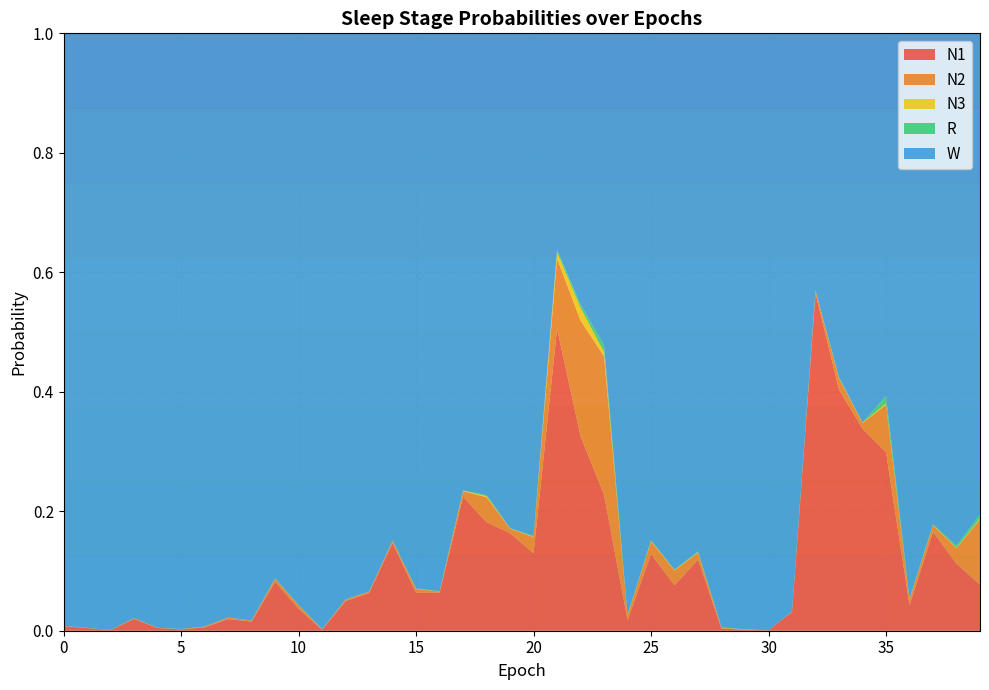

Reading left to right, extract all data points from this chart.

N1: 0=0.0	1=0.0	2=0.0	3=0.0	4=0.0	5=0.0	6=0.0	7=0.0	8=0.0	9=0.1	10=0.0	11=0.0	12=0.0	13=0.1	14=0.1	15=0.1	16=0.1	17=0.2	18=0.2	19=0.2	20=0.1	21=0.5	22=0.3	23=0.2	24=0.0	25=0.1	26=0.1	27=0.1	28=0.0	29=0.0	30=0.0	31=0.0	32=0.6	33=0.4	34=0.3	35=0.3	36=0.0	37=0.2	38=0.1	39=0.1
N2: 0=0.0	1=0.0	2=0.0	3=0.0	4=0.0	5=0.0	6=0.0	7=0.0	8=0.0	9=0.0	10=0.0	11=0.0	12=0.0	13=0.0	14=0.0	15=0.0	16=0.0	17=0.0	18=0.0	19=0.0	20=0.0	21=0.1	22=0.2	23=0.2	24=0.0	25=0.0	26=0.0	27=0.0	28=0.0	29=0.0	30=0.0	31=0.0	32=0.0	33=0.0	34=0.0	35=0.1	36=0.0	37=0.0	38=0.0	39=0.1
N3: 0=0.0	1=0.0	2=0.0	3=0.0	4=0.0	5=0.0	6=0.0	7=0.0	8=0.0	9=0.0	10=0.0	11=0.0	12=0.0	13=0.0	14=0.0	15=0.0	16=0.0	17=0.0	18=0.0	19=0.0	20=0.0	21=0.0	22=0.0	23=0.0	24=0.0	25=0.0	26=0.0	27=0.0	28=0.0	29=0.0	30=0.0	31=0.0	32=0.0	33=0.0	34=0.0	35=0.0	36=0.0	37=0.0	38=0.0	39=0.0
R: 0=0.0	1=0.0	2=0.0	3=0.0	4=0.0	5=0.0	6=0.0	7=0.0	8=0.0	9=0.0	10=0.0	11=0.0	12=0.0	13=0.0	14=0.0	15=0.0	16=0.0	17=0.0	18=0.0	19=0.0	20=0.0	21=0.0	22=0.0	23=0.0	24=0.0	25=0.0	26=0.0	27=0.0	28=0.0	29=0.0	30=0.0	31=0.0	32=0.0	33=0.0	34=0.0	35=0.0	36=0.0	37=0.0	38=0.0	39=0.0
W: 0=1.0	1=1.0	2=1.0	3=1.0	4=1.0	5=1.0	6=1.0	7=1.0	8=1.0	9=0.9	10=1.0	11=1.0	12=0.9	13=0.9	14=0.8	15=0.9	16=0.9	17=0.8	18=0.8	19=0.8	20=0.8	21=0.4	22=0.5	23=0.5	24=1.0	25=0.8	26=0.9	27=0.9	28=1.0	29=1.0	30=1.0	31=1.0	32=0.4	33=0.6	34=0.7	35=0.6	36=0.9	37=0.8	38=0.9	39=0.8